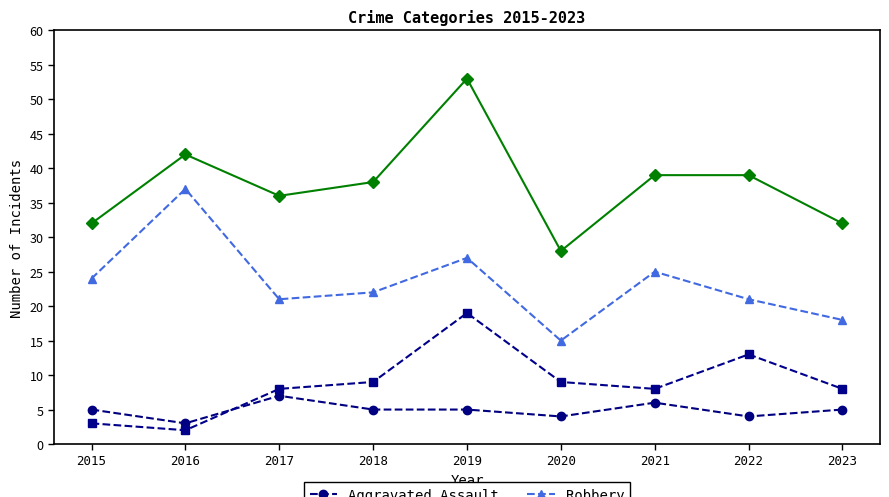

What is the spread (max minus min) of values at 2015?

29